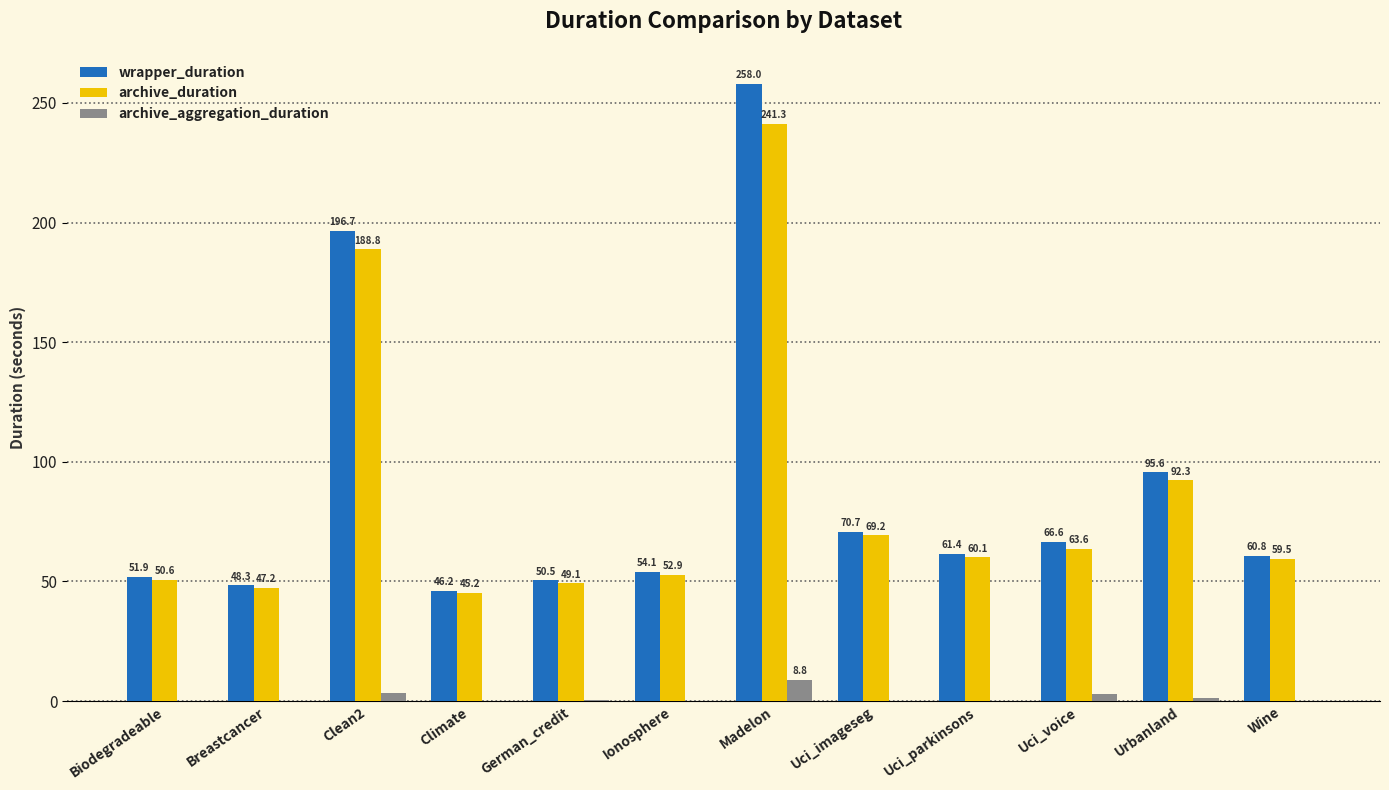

Between Uci_imageseg and Wine, which series saw the biggest shift?

wrapper_duration